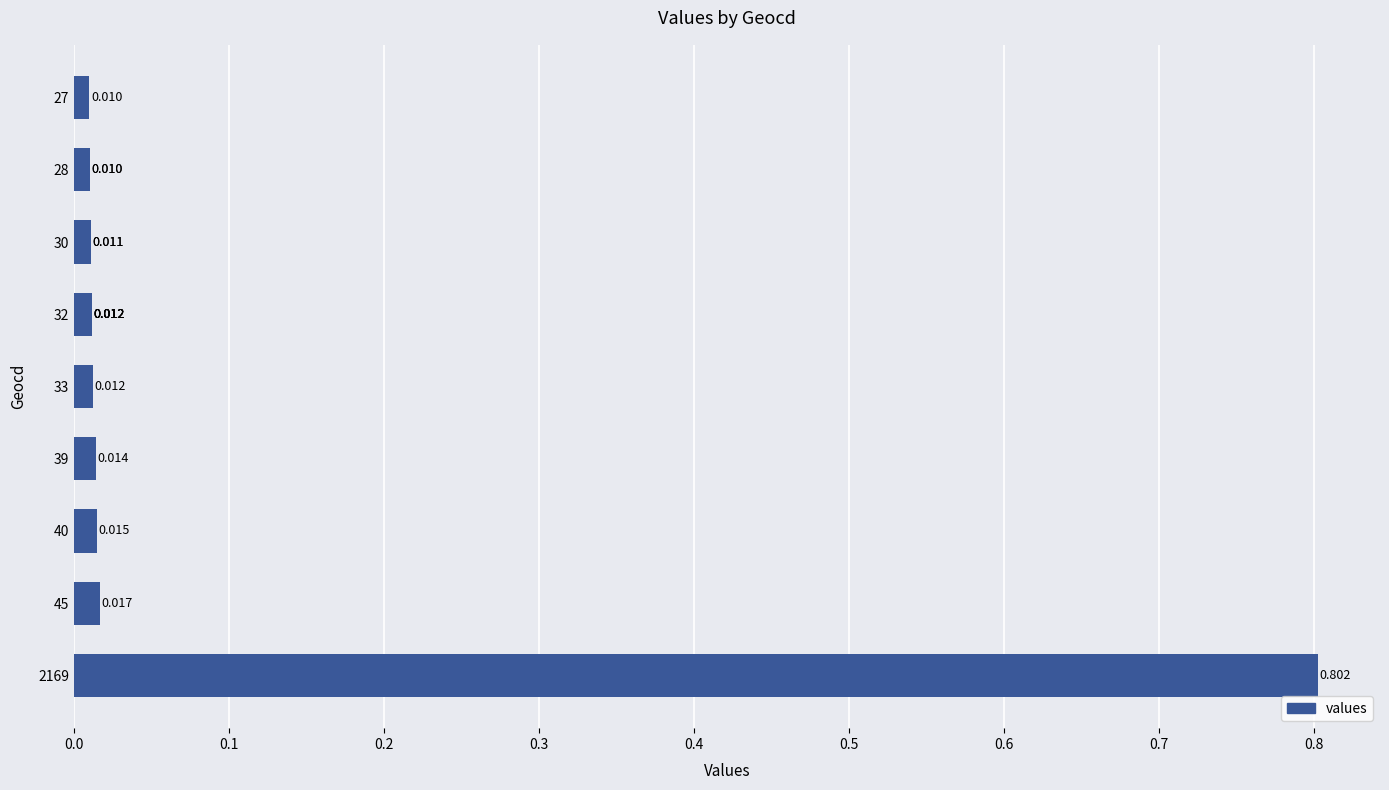

What is the greatest value displayed?

0.8